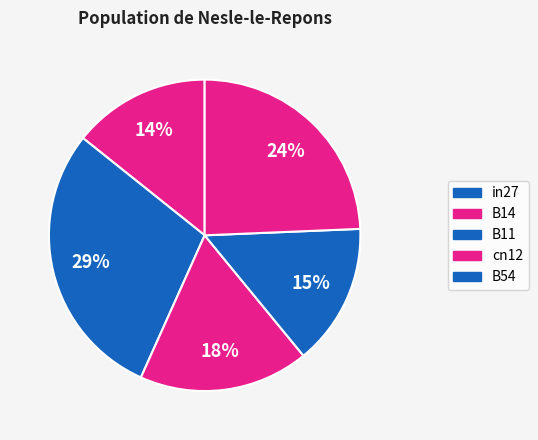

How many slices are in this pie chart?

5